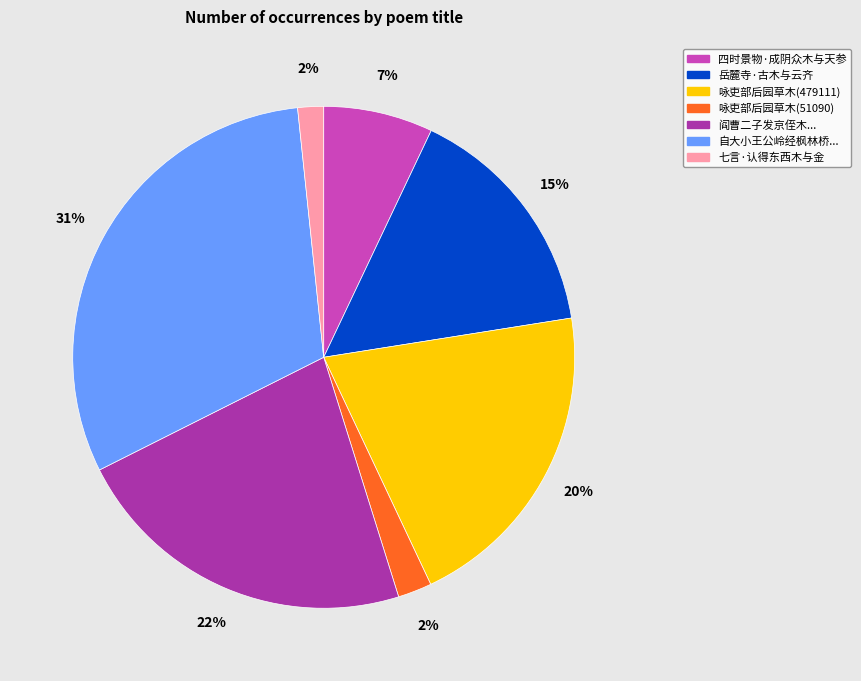

Is there a majority slice in this chart?

No